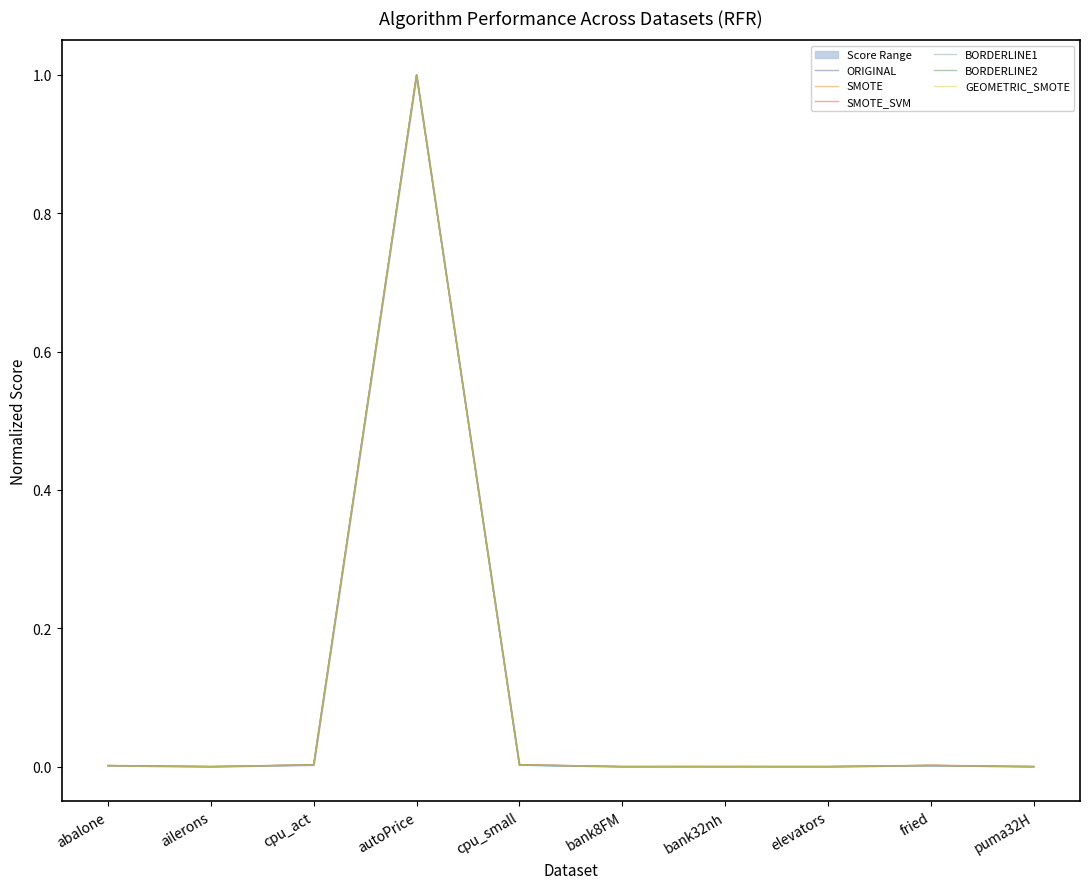

Between abalone and ailerons, which series saw the biggest shift?

SMOTE